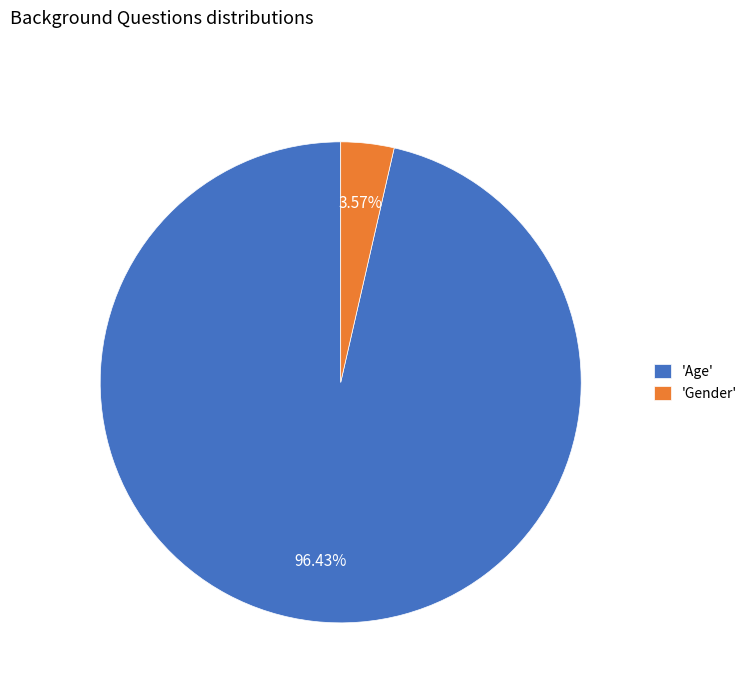

Between 'Gender' and 'Age', which is larger?

'Age'